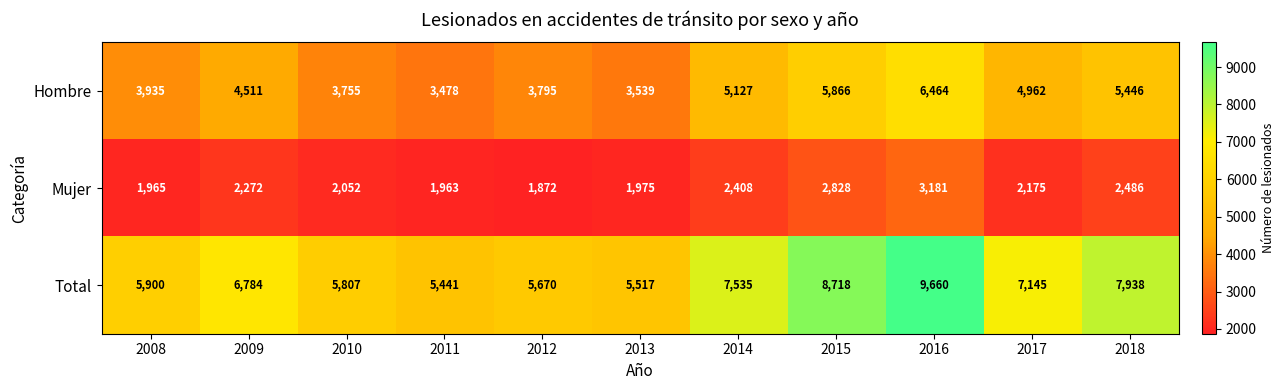

What is the maximum value for Total?

9660